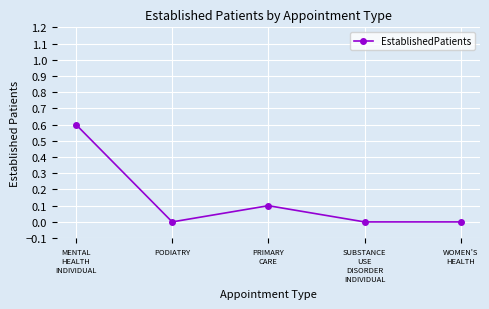

Where is the first local minimum?

PODIATRY